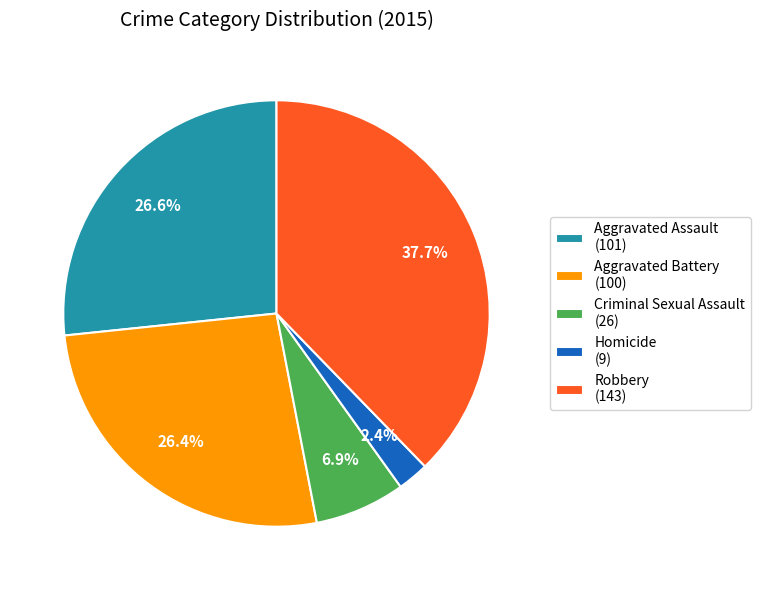

To the nearest percent, what is the combined percentage of Aggravated Assault and Homicide?

29%